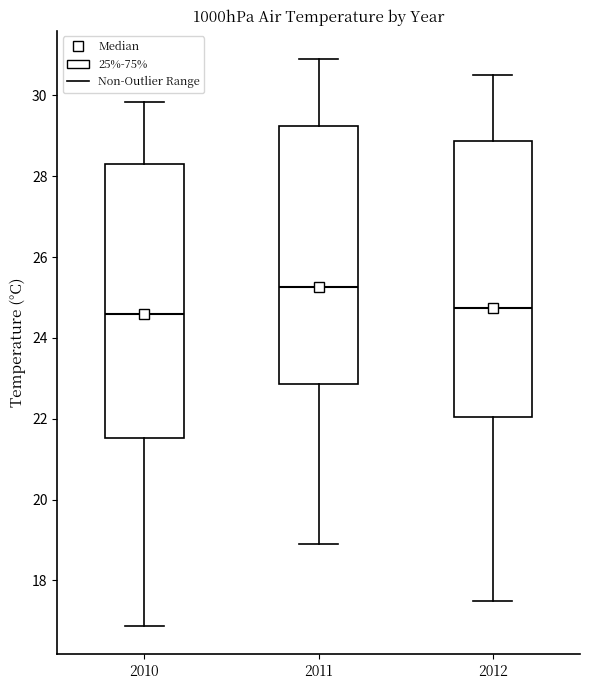

Reading left to right, transcribe this box plot: for each box, give where its median line is, the range the box spans, and where its two whiskers end, as read against the y-axis. The values are not printed on the chart, so give them approximately, as read against the axis.

2010: median 24.6, box 21.6 to 28.2, whiskers 16.8 to 29.8
2011: median 25.2, box 22.8 to 29.2, whiskers 19.0 to 31.0
2012: median 24.8, box 22.0 to 28.8, whiskers 17.6 to 30.6